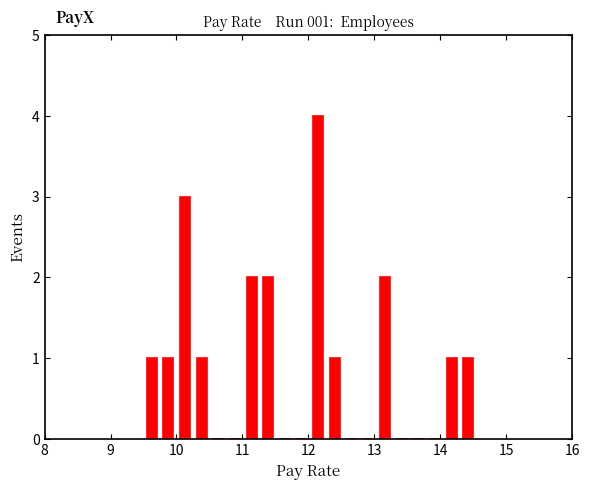

Read against the x-axis, roughly where is the centre of the tallest bar?

12.2